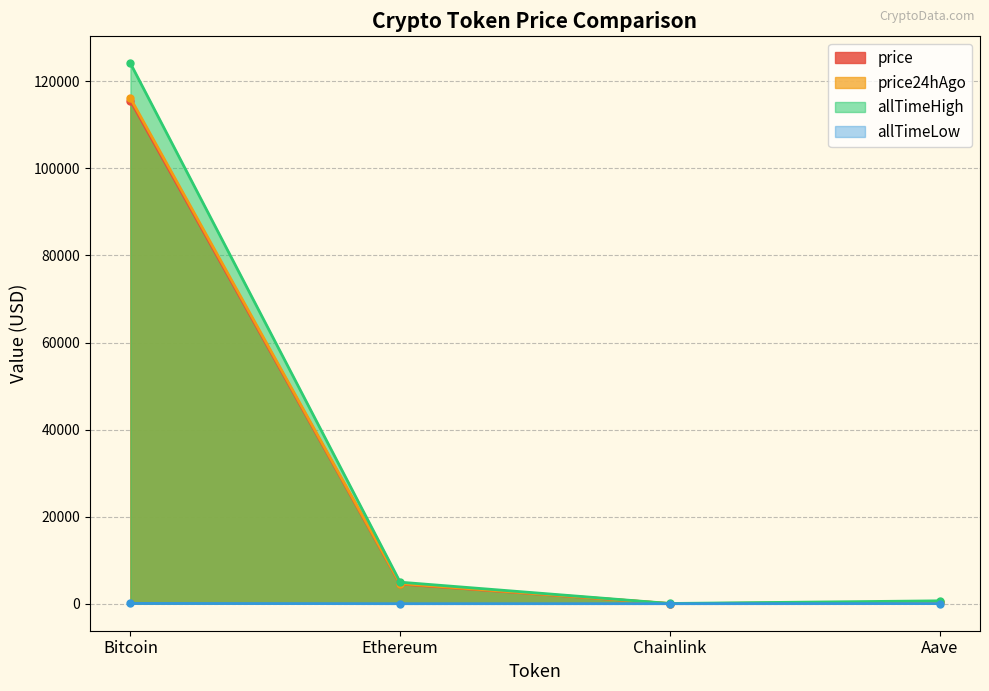

What is the difference between the highest and lowest values at Bitcoin?

124060.2